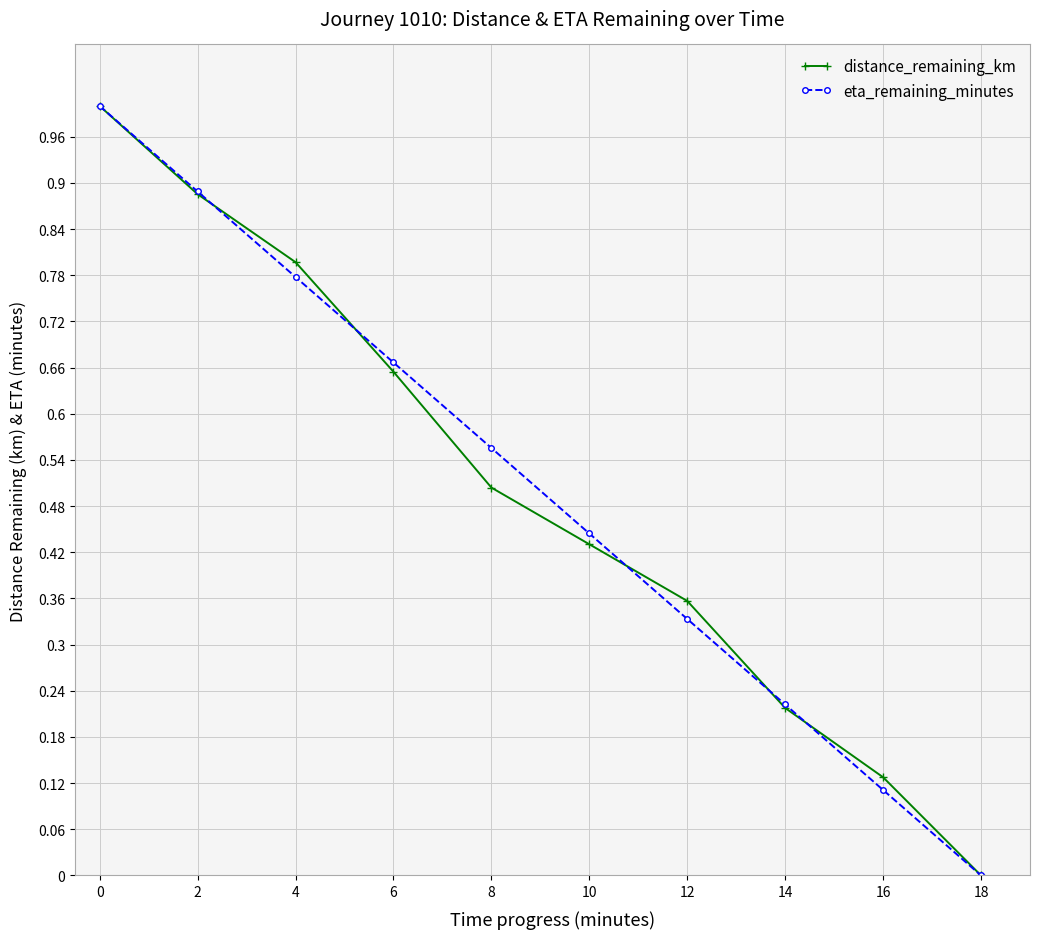

True or false: distance_remaining_km has more than 1 interior local peaks.

False